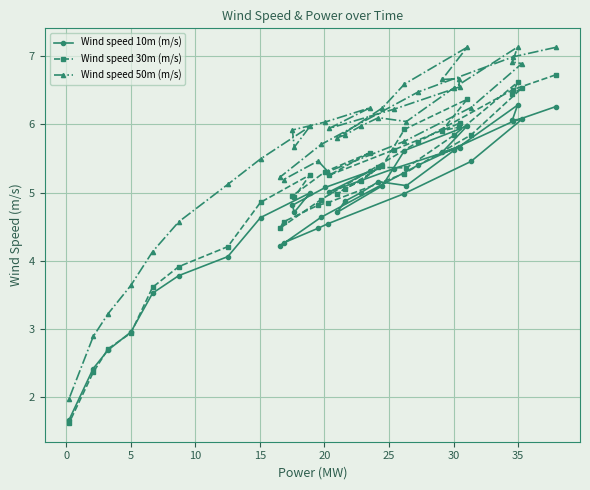

What is the value of the Wind speed 30m (m/s) point at the 38th from the left?

6.6